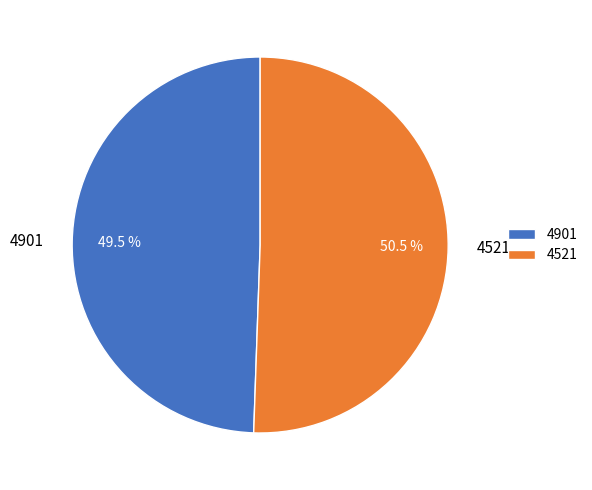

Between 4521 and 4901, which is larger?

4521